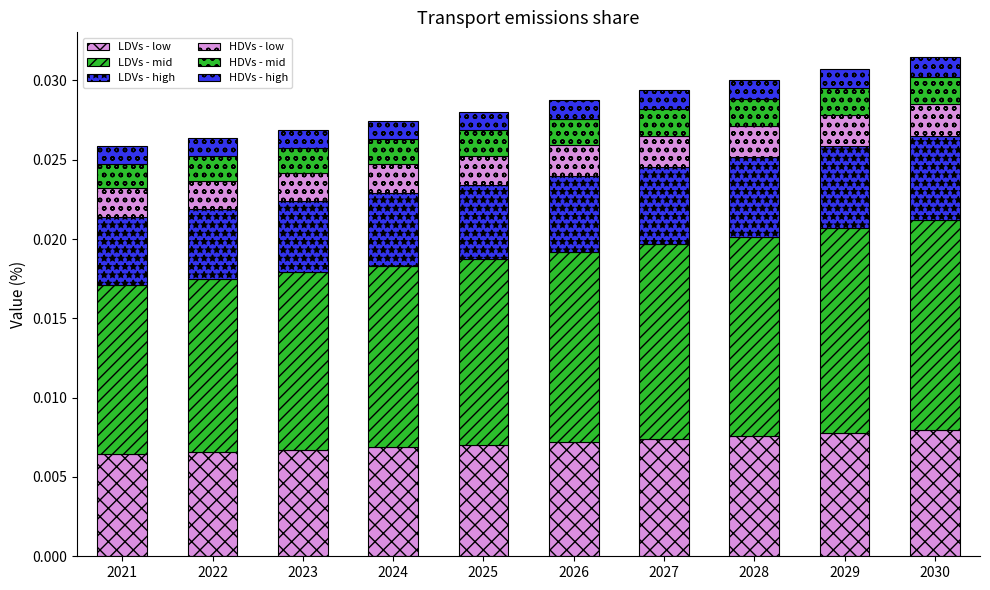

Does the chart contain stacked bars?

Yes